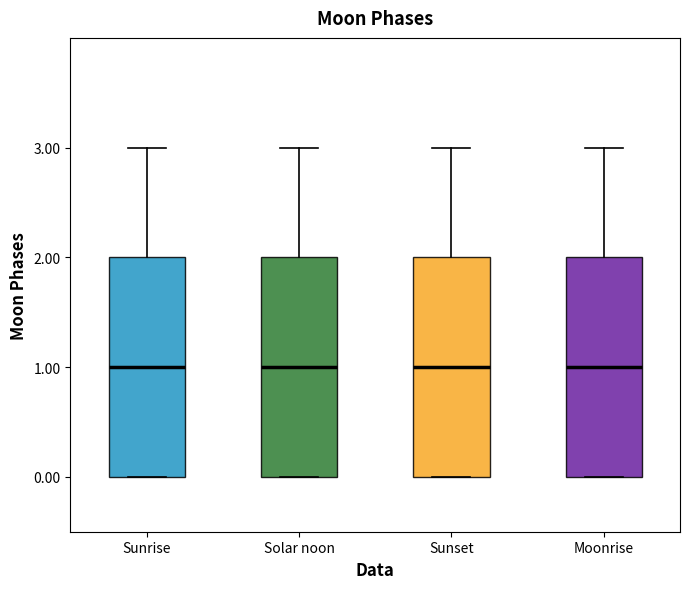

Reading left to right, transcribe this box plot: for each box, give where its median line is, the range the box spans, and where its two whiskers end, as read against the y-axis. The values are not printed on the chart, so give them approximately, as read against the axis.

Sunrise: median 1, box 0 to 2, whiskers 0 to 3
Solar noon: median 1, box 0 to 2, whiskers 0 to 3
Sunset: median 1, box 0 to 2, whiskers 0 to 3
Moonrise: median 1, box 0 to 2, whiskers 0 to 3